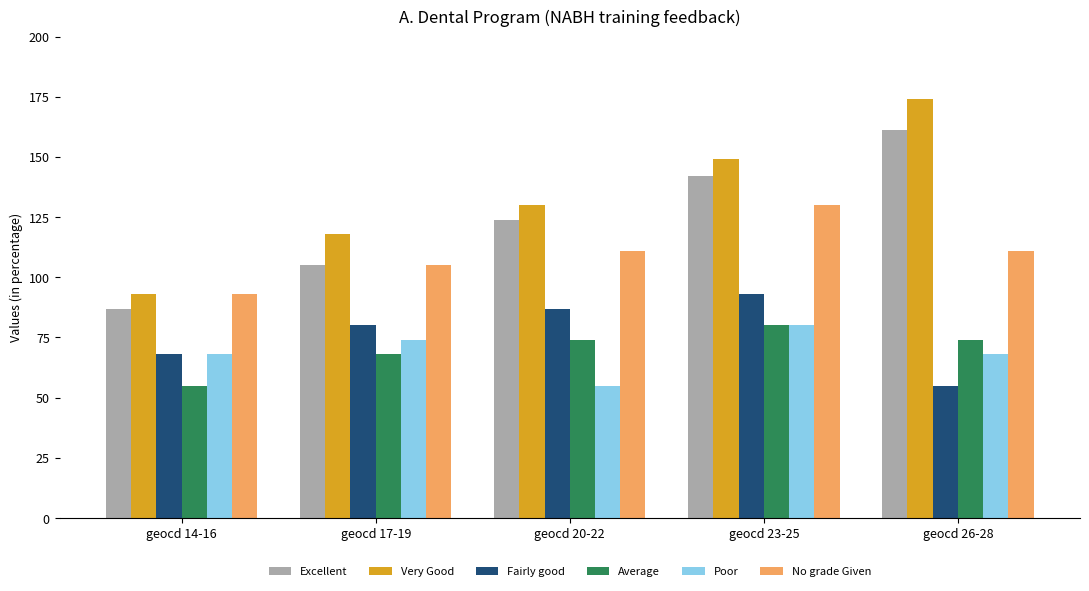

What is the value of the Fairly good bar at the 4th from the left?

93